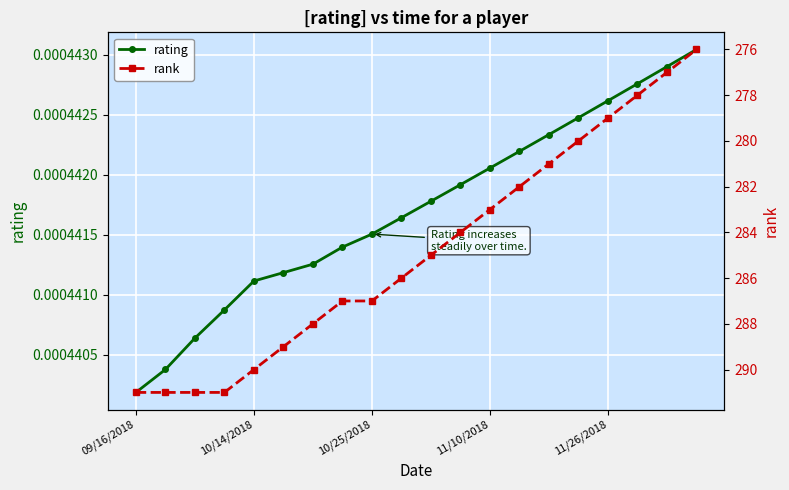

True or false: rating has more than 1 interior local peaks.

False